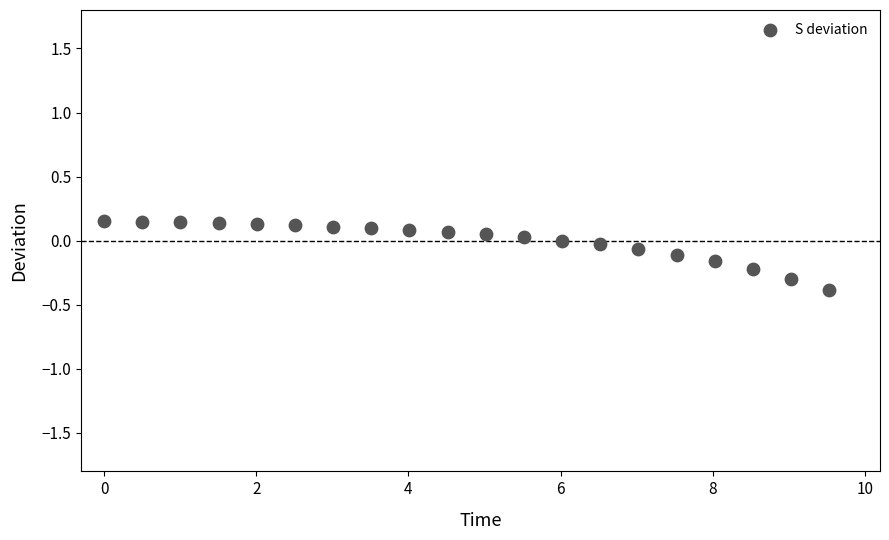

What is the range of X values (max minus min)?

9.5